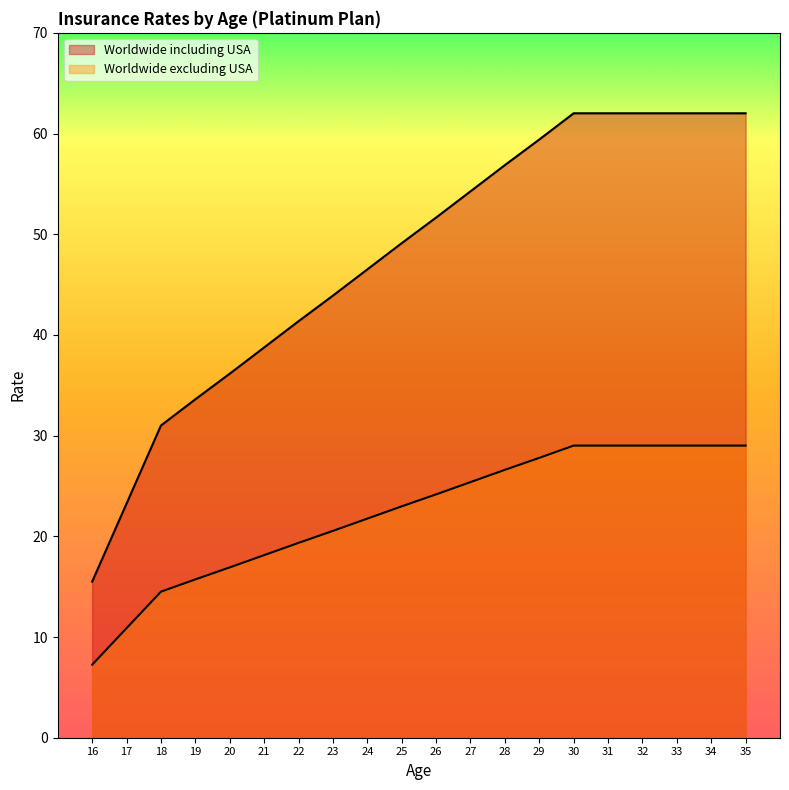

Between 20 and 24, which series saw the biggest shift?

Worldwide including USA